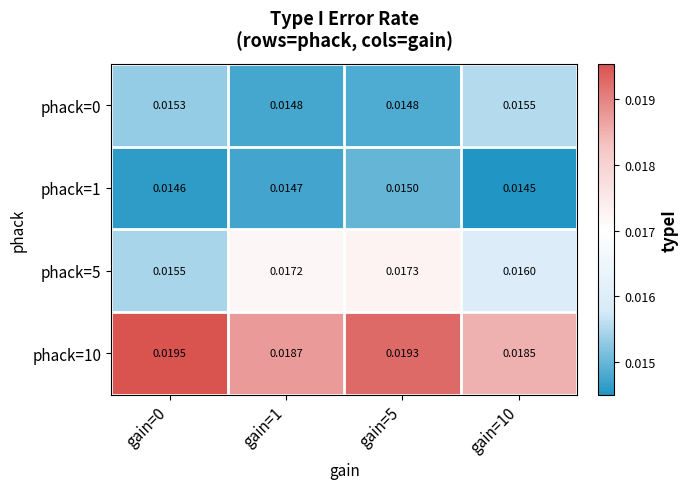

Is the value of phack=10 at gain=5 greater than the value of phack=0 at gain=0?

Yes